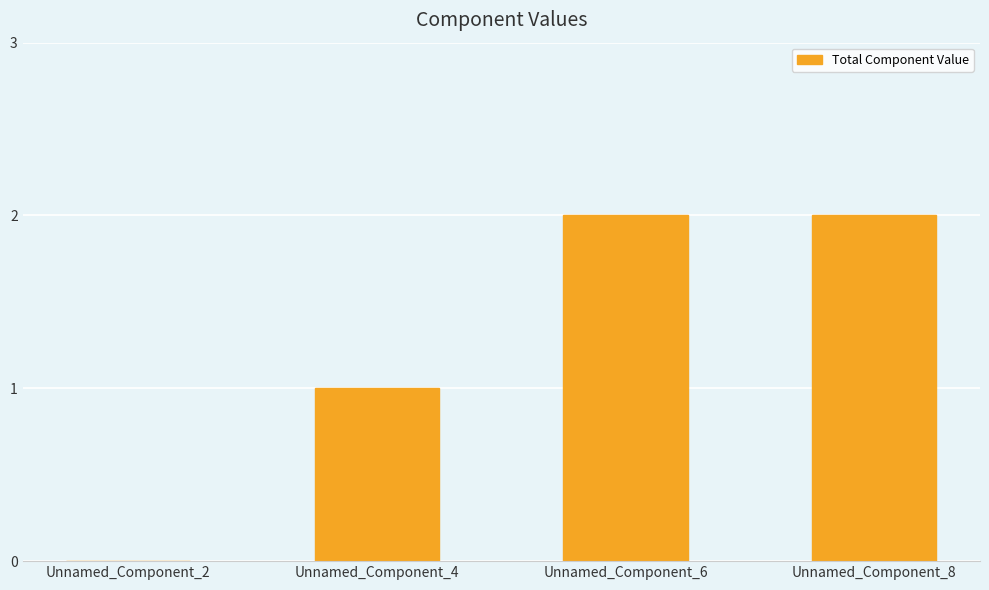

What is the approximate value at Unnamed_Component_8?

2